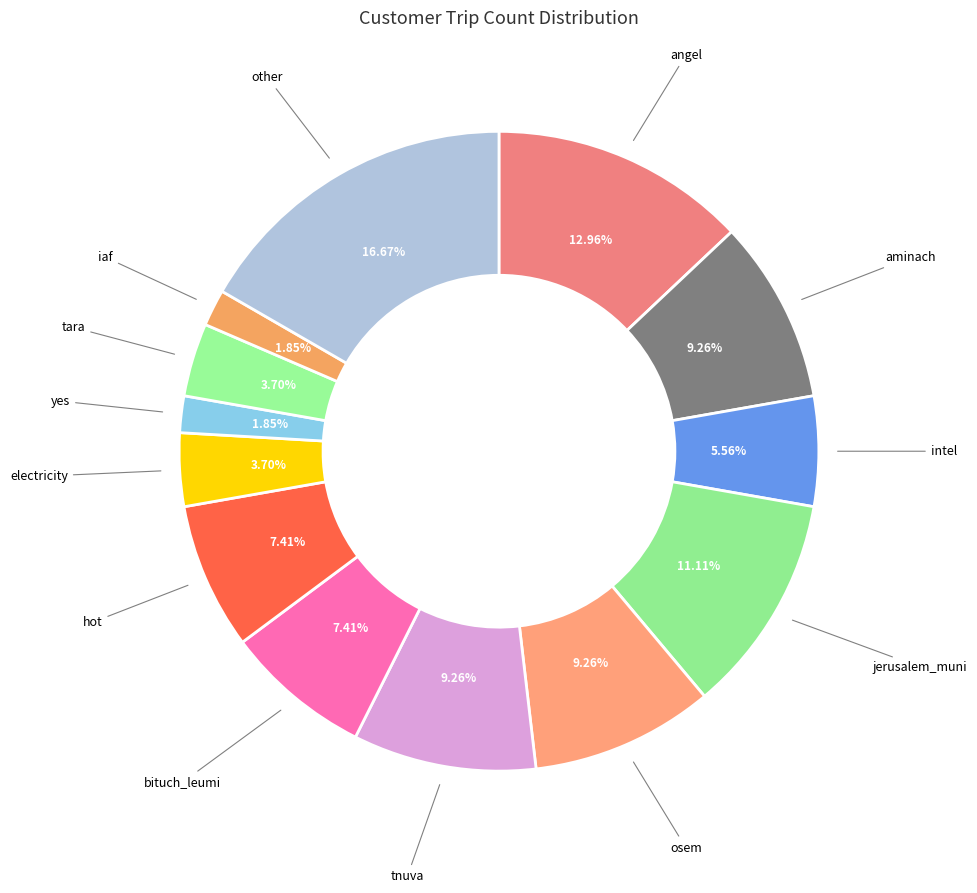

How many slices are in this pie chart?

13